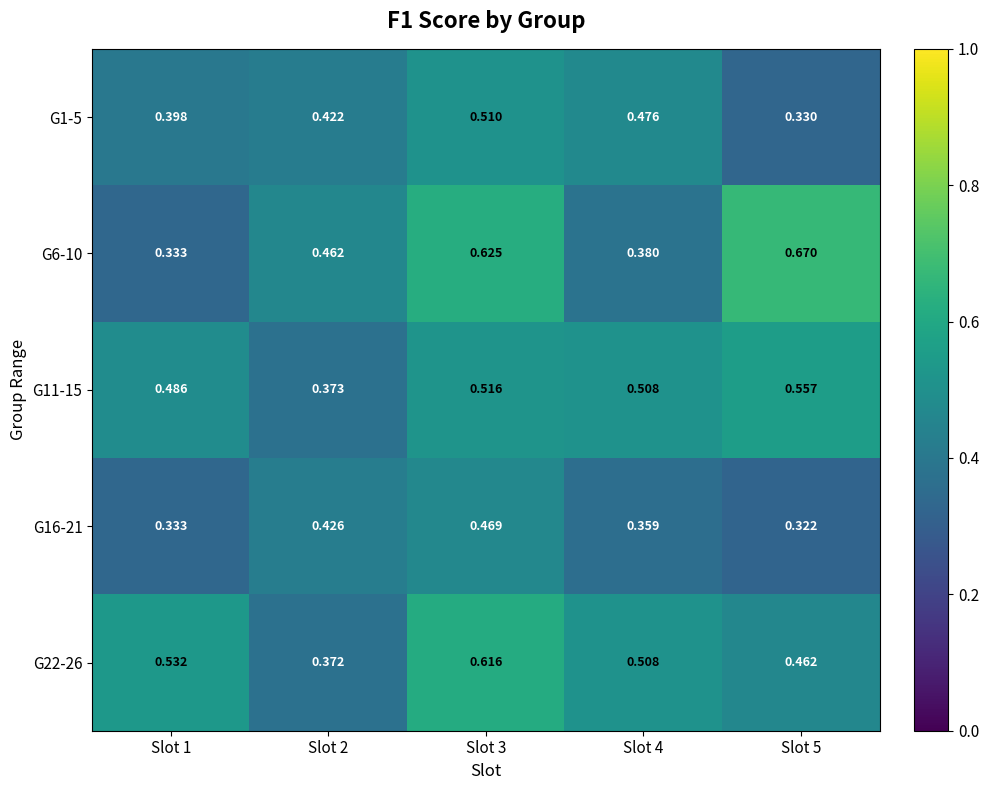

Is the value of G11-15 at Slot 3 greater than the value of G1-5 at Slot 1?

Yes